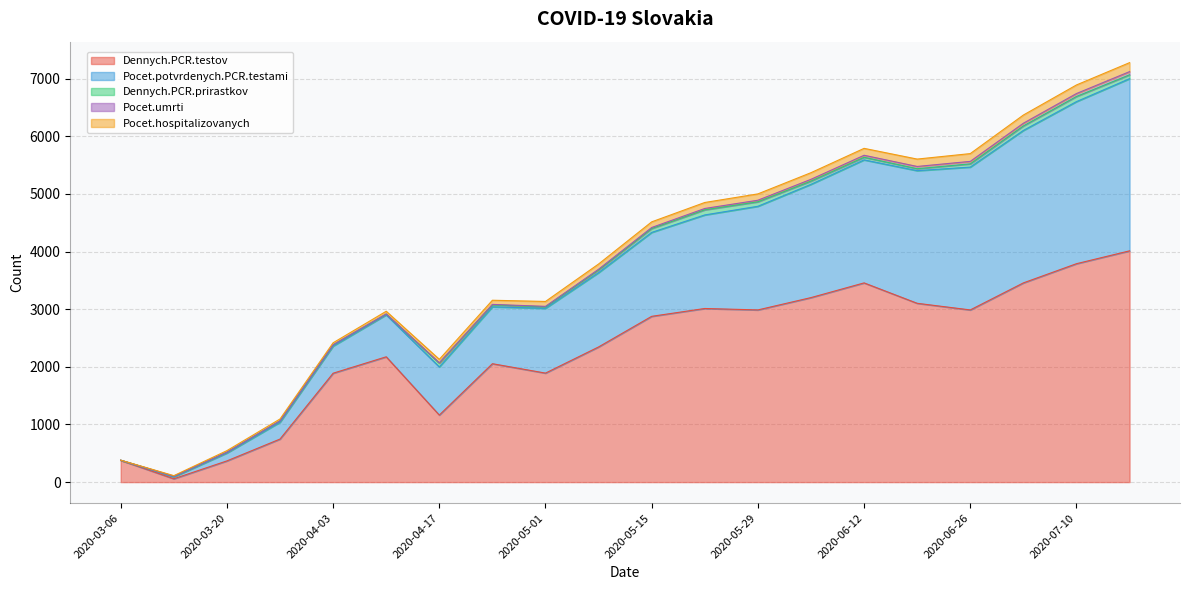

What is the label of the 9th point from the right?

2020-05-22